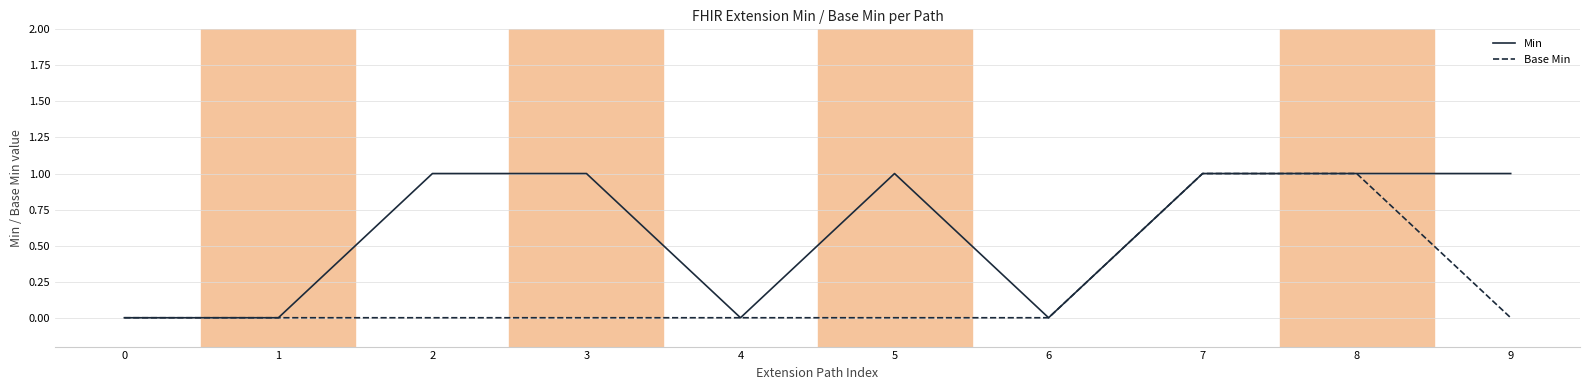

Reading right to left, extract all data points from this chart.

Min: 9=1	8=1	7=1	6=0	5=1	4=0	3=1	2=1	1=0	0=0
Base Min: 9=0	8=1	7=1	6=0	5=0	4=0	3=0	2=0	1=0	0=0